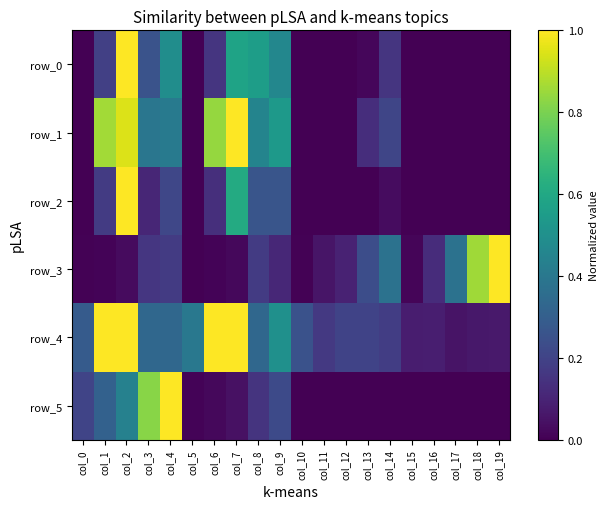

What is the difference between the maximum and minimum values in the row_4 series?

0.9